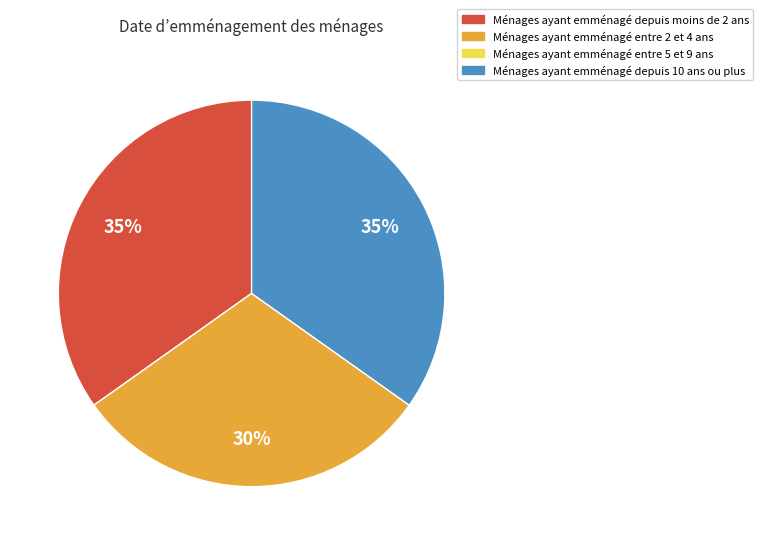

Is there any slice that represents more than half of the pie?

No